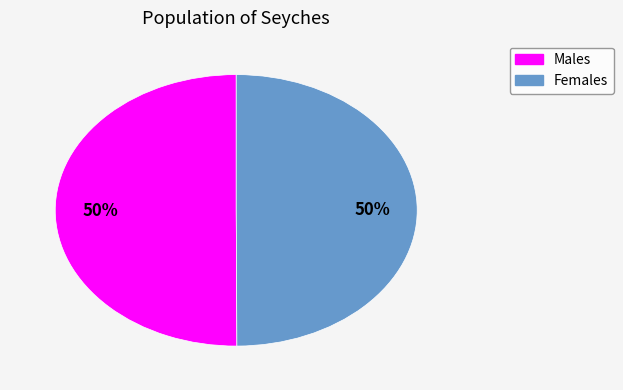

To the nearest percent, what is the average slice percentage?

50%